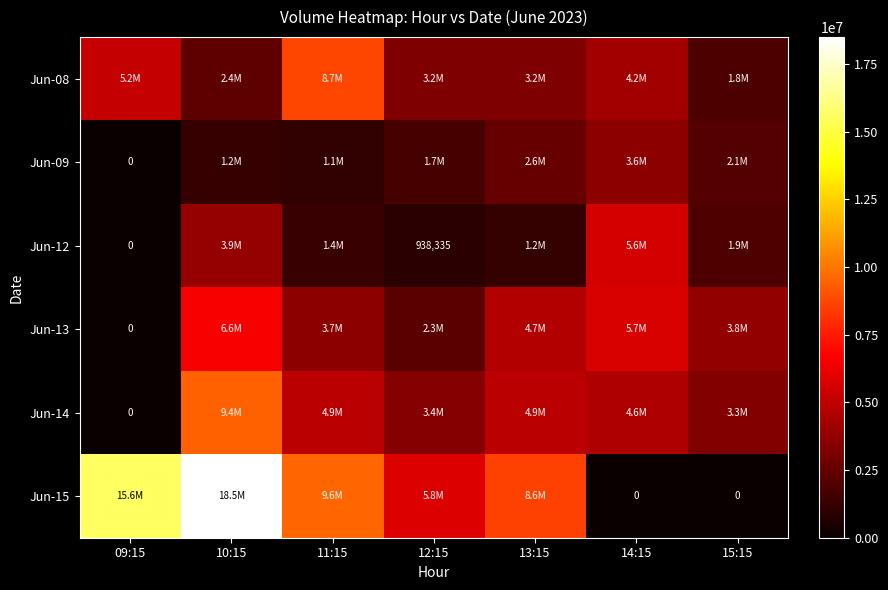

The Jun-13 series shows 2305881 at 12:15. True or false?

True